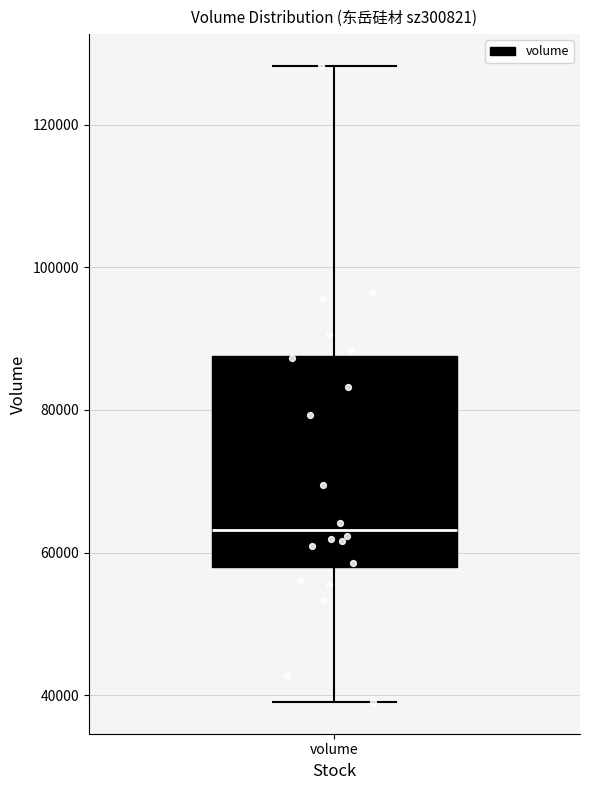

Read this box plot against the y-axis: the position of the median line, the range covered by the box, and the ends of both whiskers. The values are not printed on the chart, so give them approximately, as read against the axis.

median 64000, box 58000 to 88000, whiskers 40000 to 128000